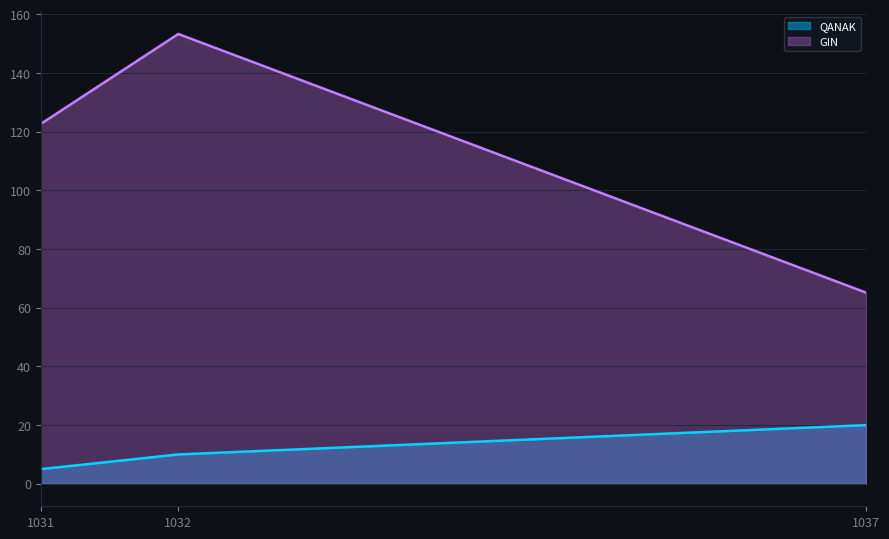

Reading left to right, what are all the values shown in this chart?

QANAK: 1031=5.0	1032=10.0	1037=20.0
GIN: 1031=122.7	1032=153.3	1037=65.2